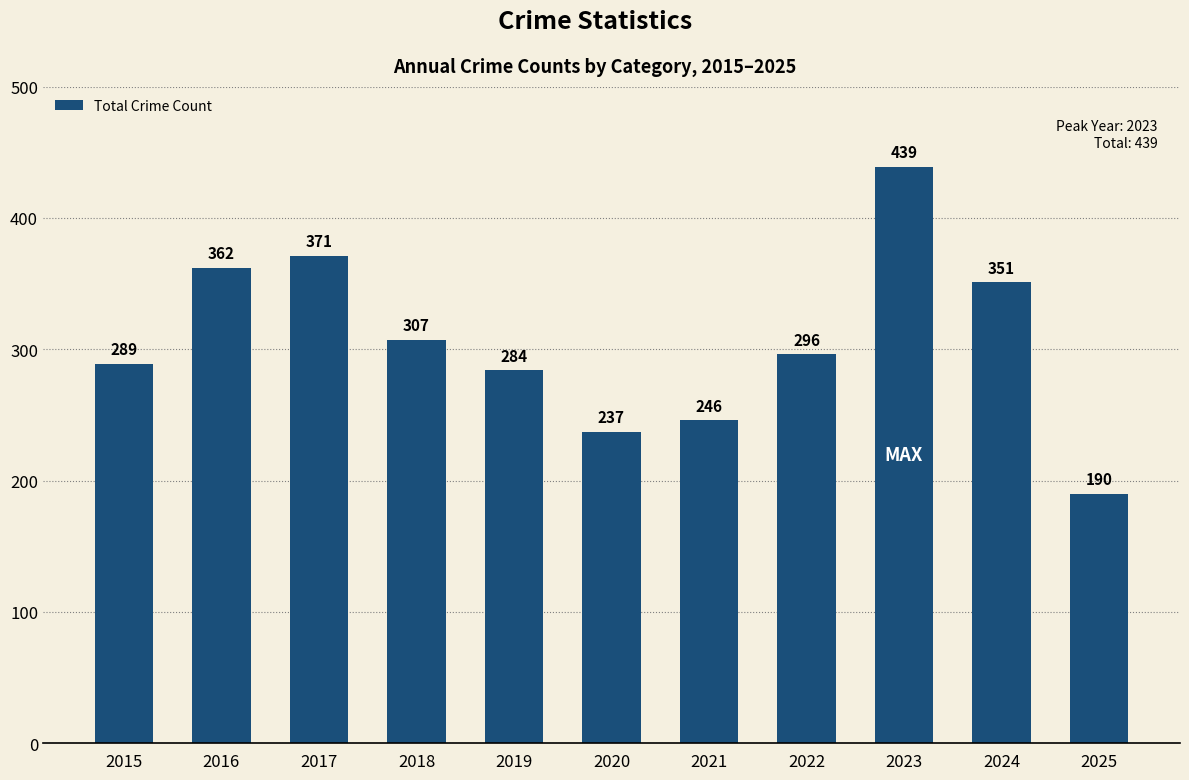

At which label does the data first exceed 296?

2016